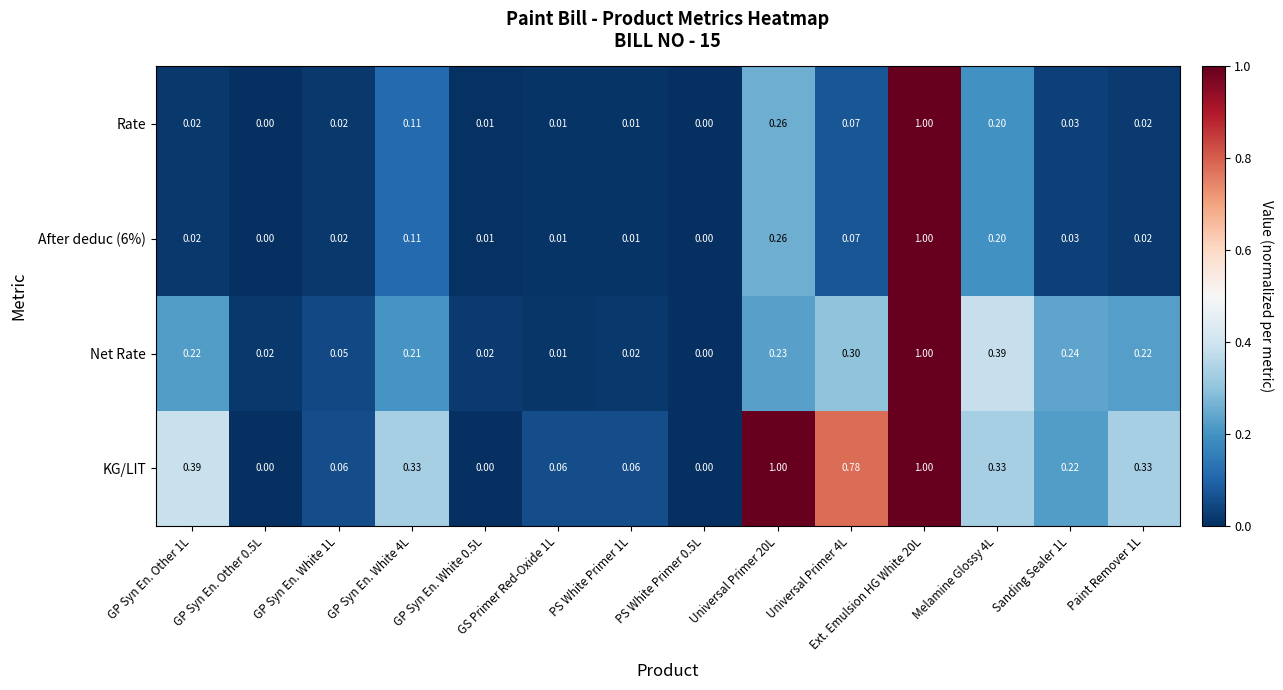

How many data points in Net Rate are above 0?

13